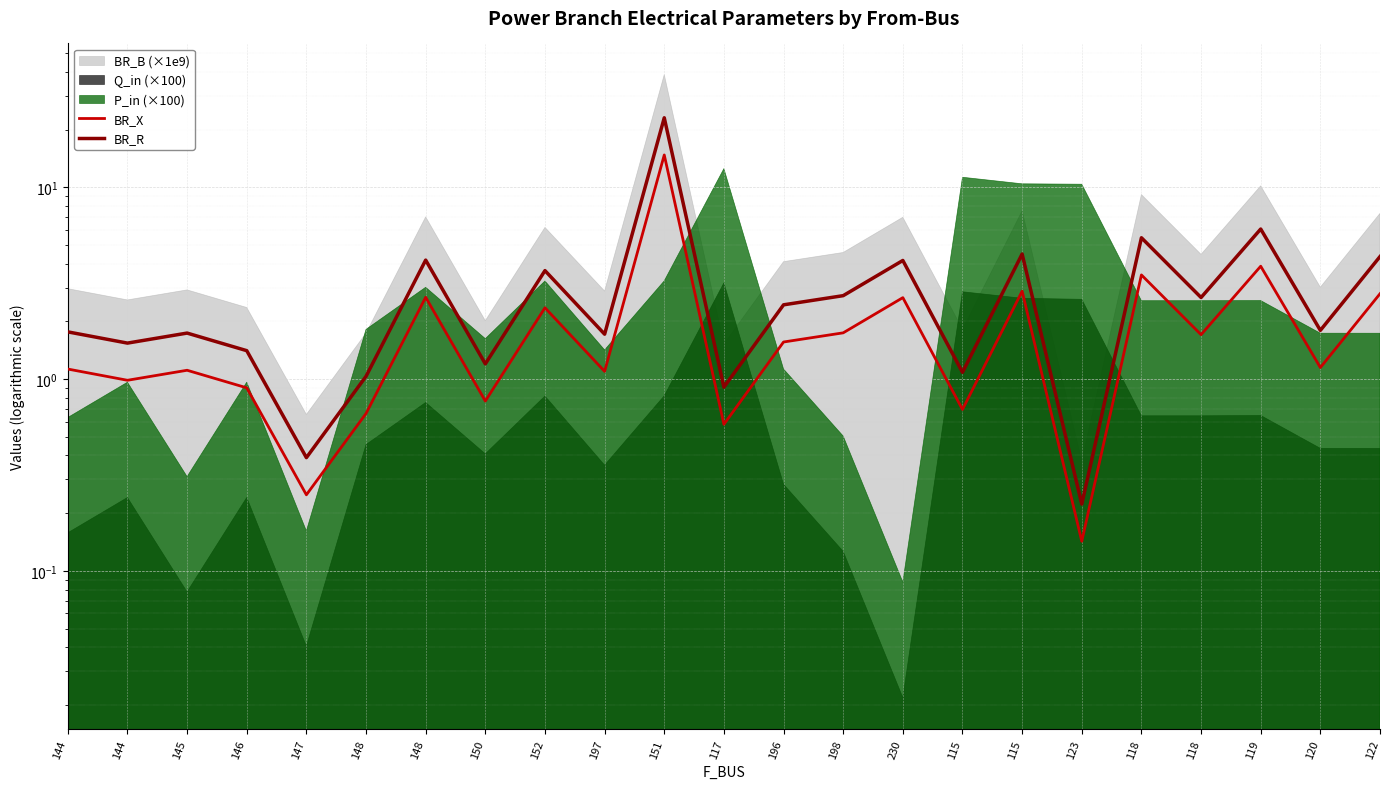

What is the sum of all BR_X values?

49.9